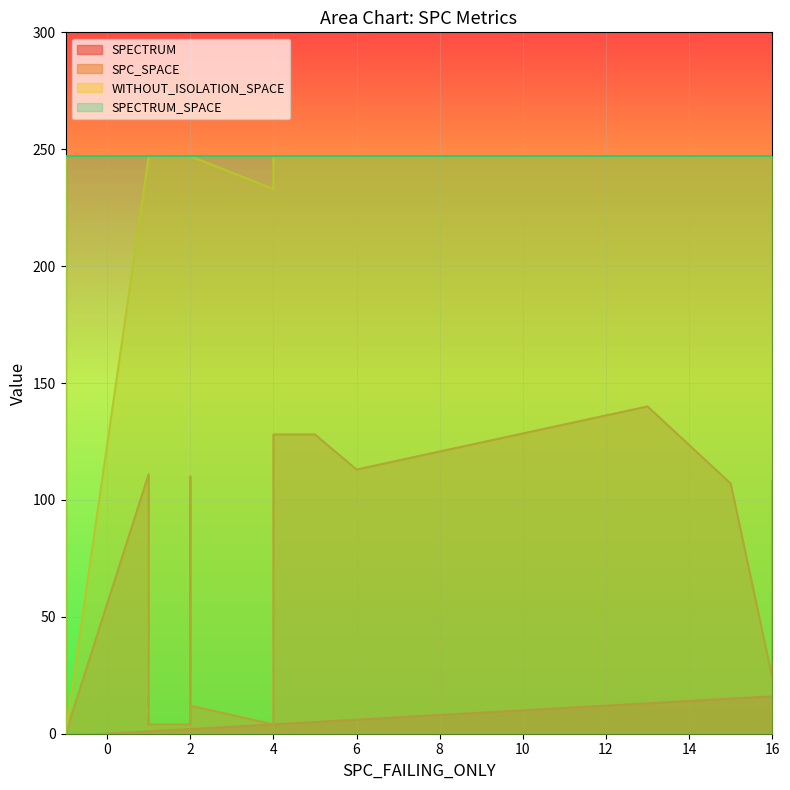

At which label does WITHOUT_ISOLATION_SPACE reach its peak?

1